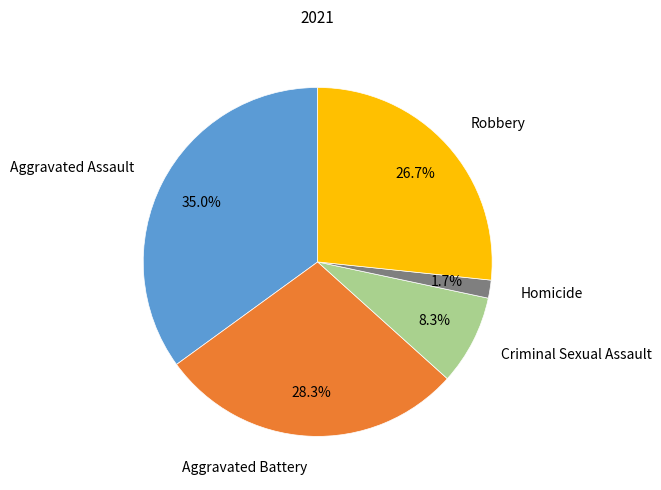

What is the largest slice in the pie chart?

Aggravated Assault